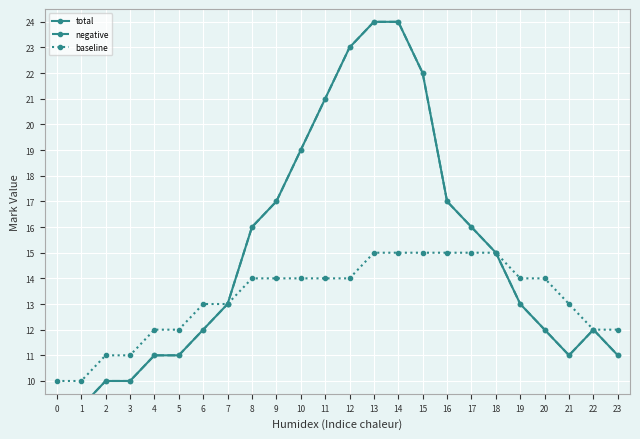

What is the value of the total point at the 18th from the left?

16